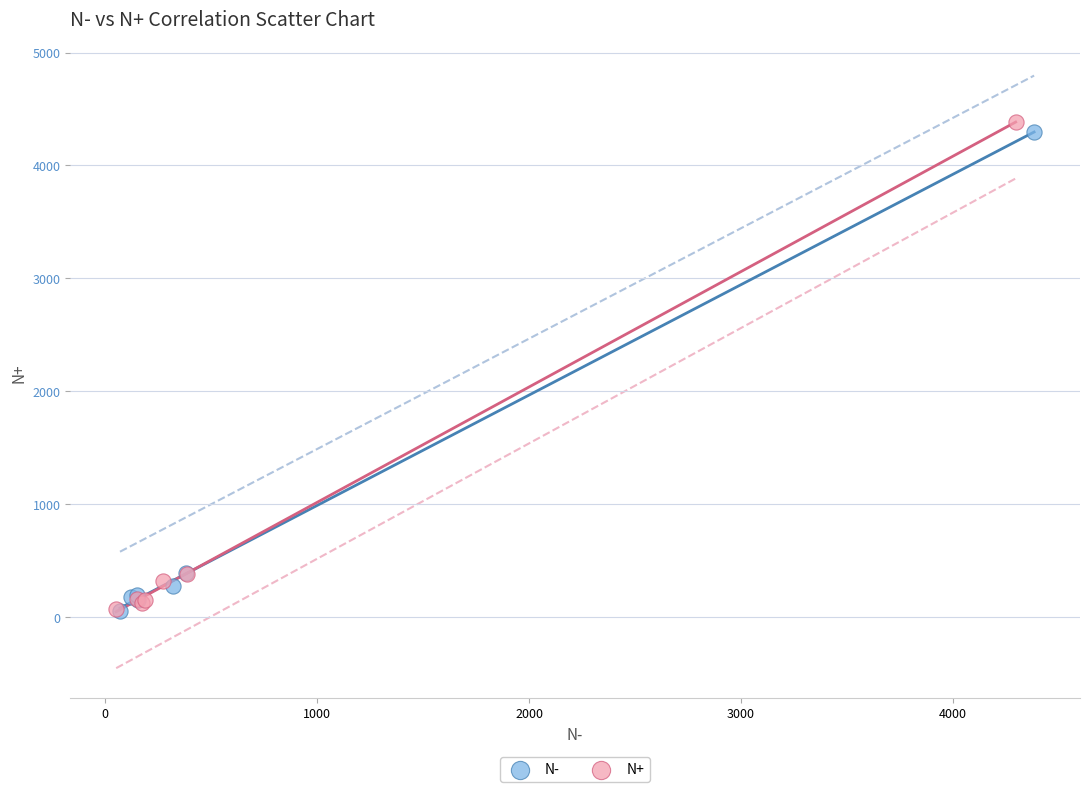

Which series has the largest Y range (max minus min)?

N+